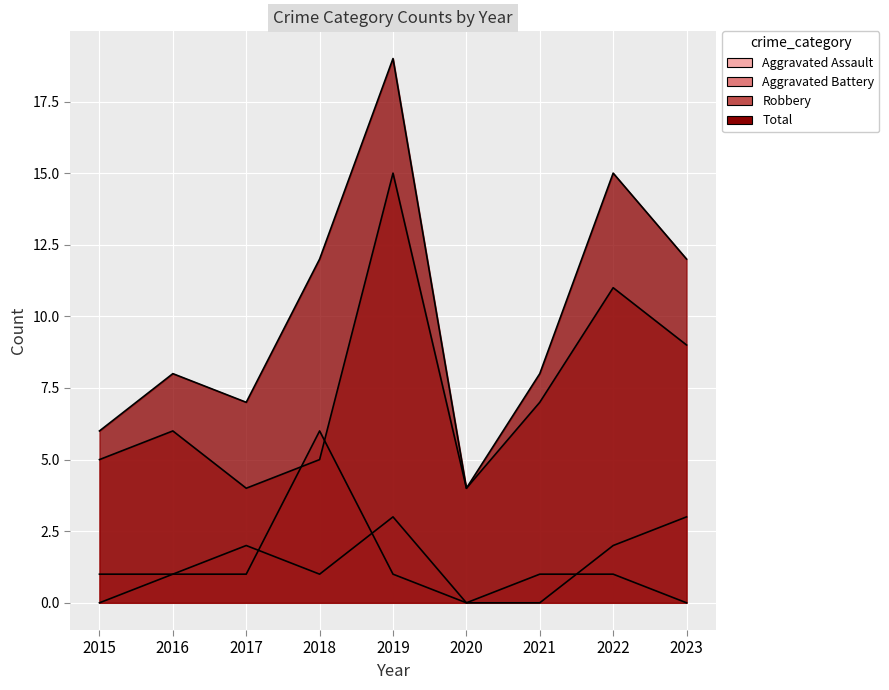

Reading right to left, what are all the values shown in this chart?

Aggravated Assault: 3	2	0	0	3	1	2	1	0
Aggravated Battery: 0	1	1	0	1	6	1	1	1
Robbery: 9	11	7	4	15	5	4	6	5
Total: 12	15	8	4	19	12	7	8	6